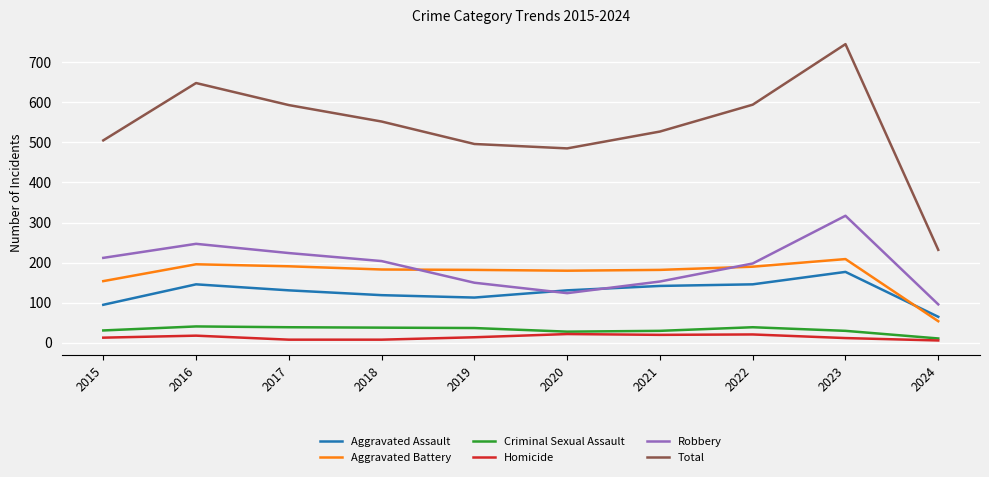

At how many categories does at least one series exceed 405?

9